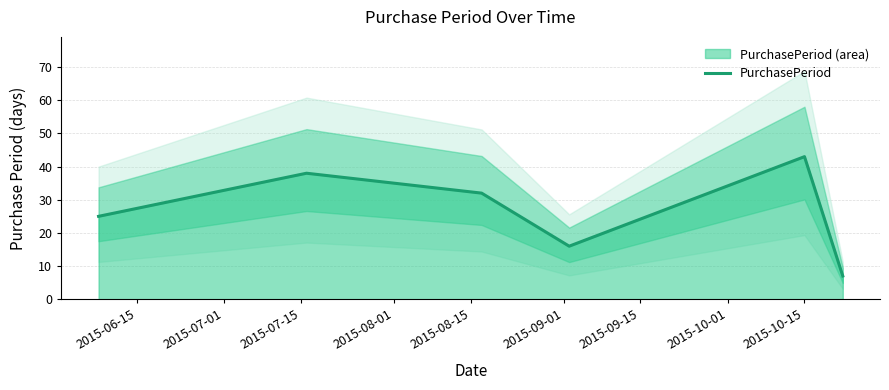

What is the highest value of the PurchasePeriod series?

43